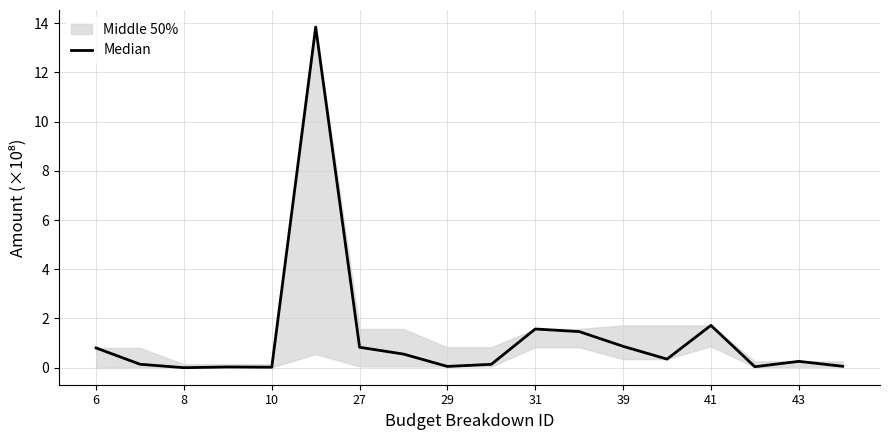

What is the difference between the second highest and minimum values?

1.7